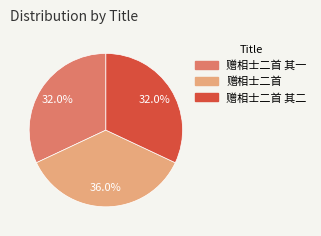

Count the number of slices in the pie.

3